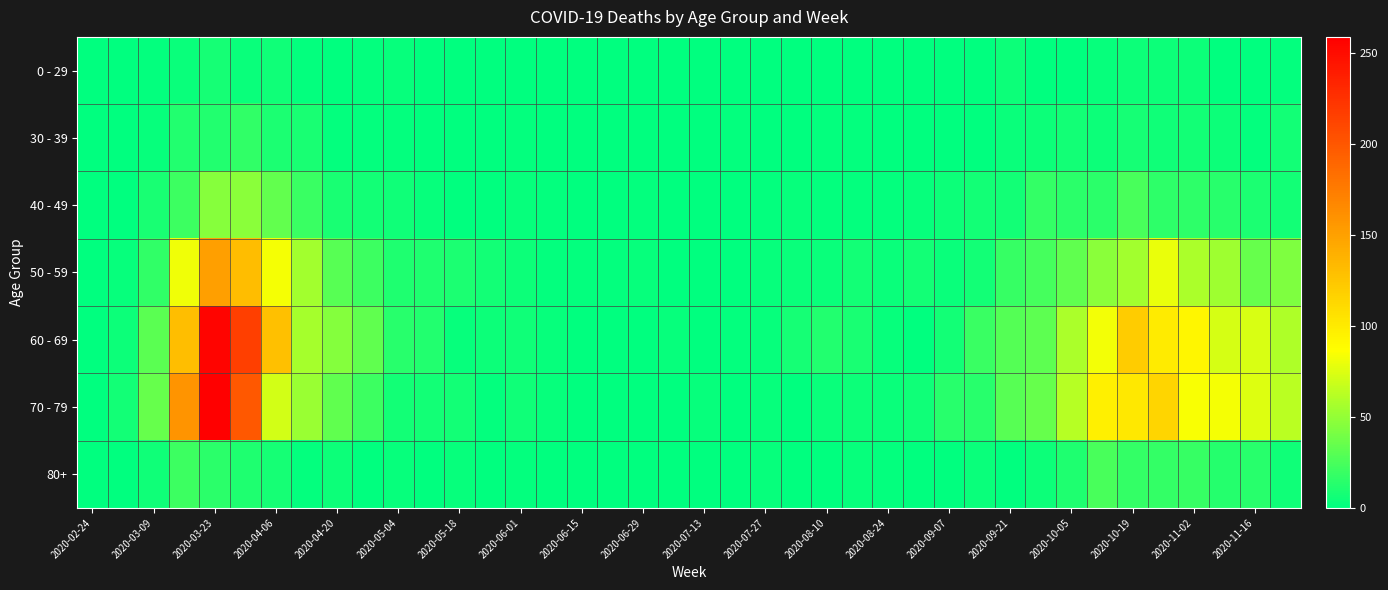

Count the number of categories in the chart.

40